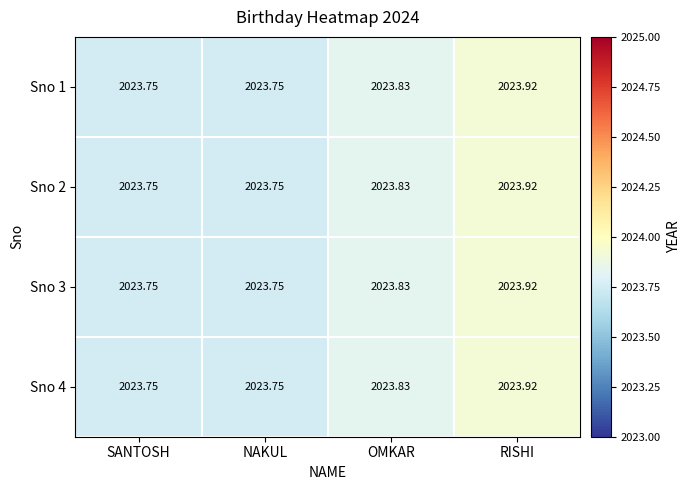

At which category is the sum across all series the highest?

RISHI